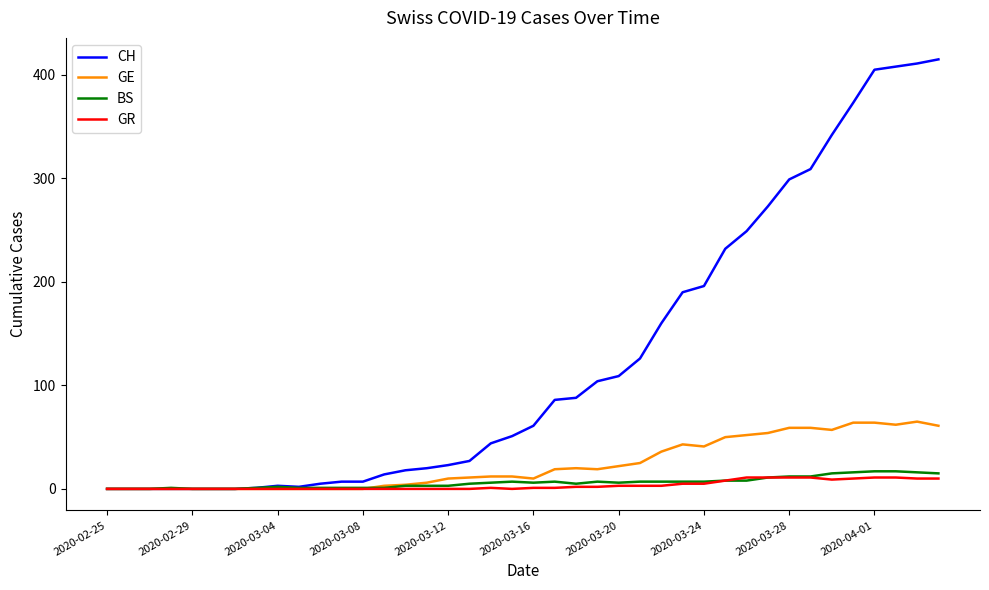

Which series has the largest total across all categories?

CH